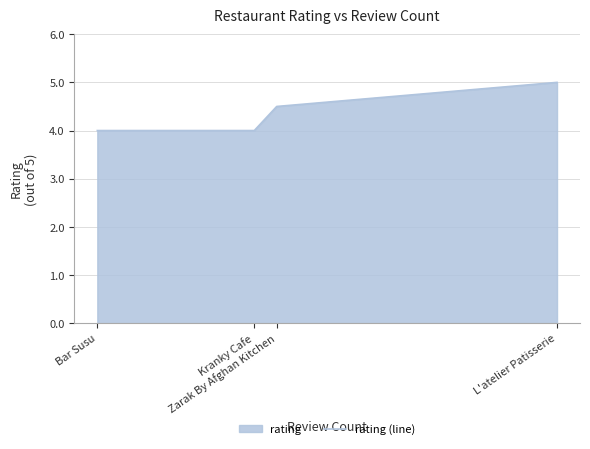

Count the number of values greater than 4.

2